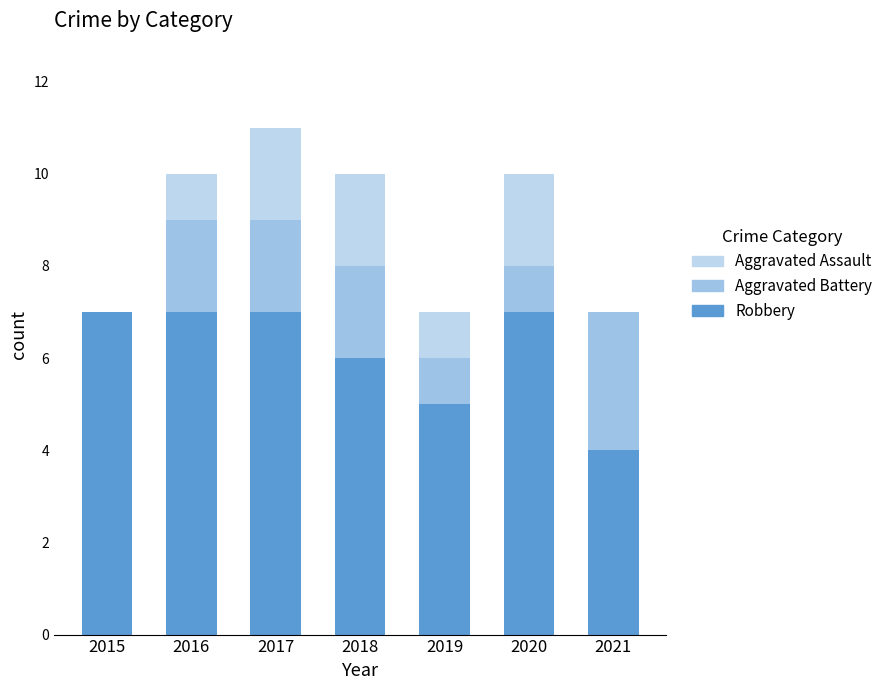

How many series are shown in this chart?

3